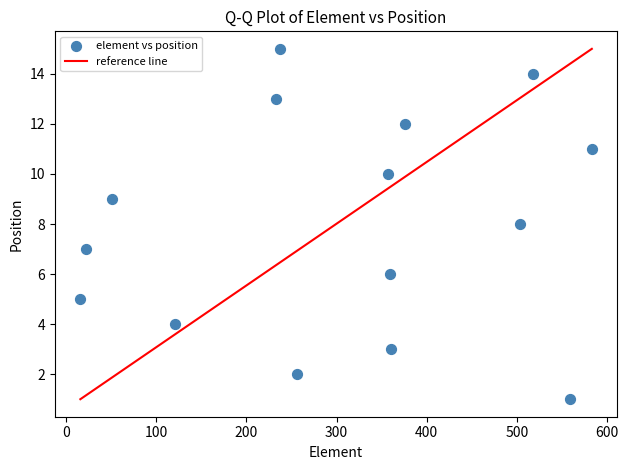

What is the range of Y values (max minus min)?

14